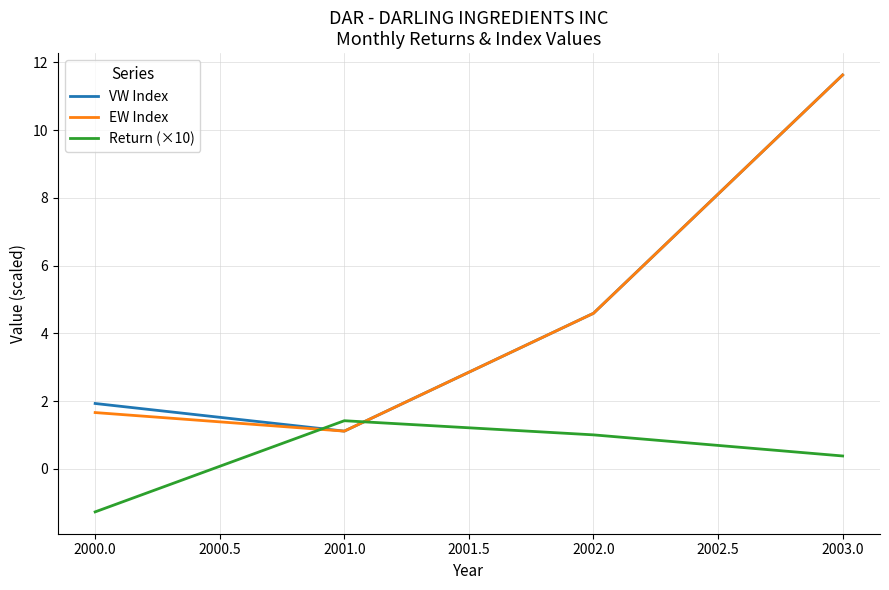

How many values in the VW Index series are below 4?

2